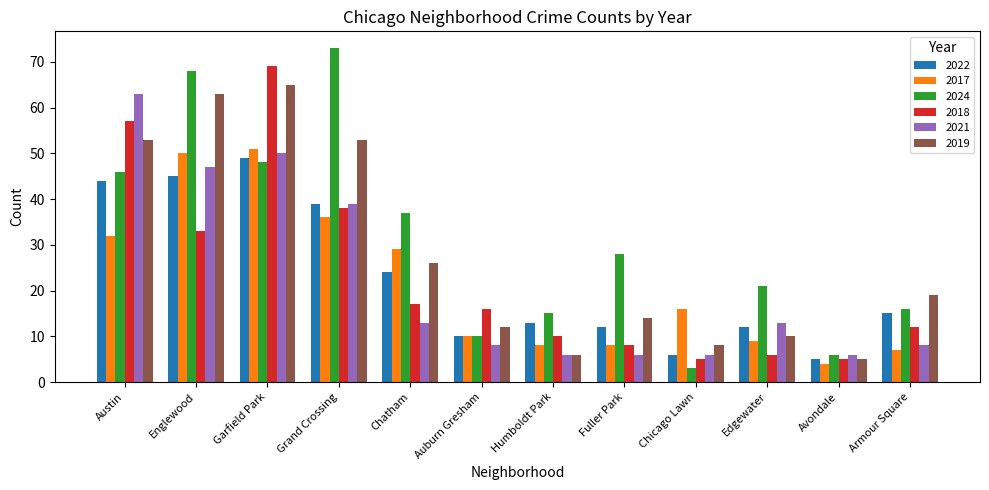

What is the difference between the maximum and minimum values in the 2018 series?

64